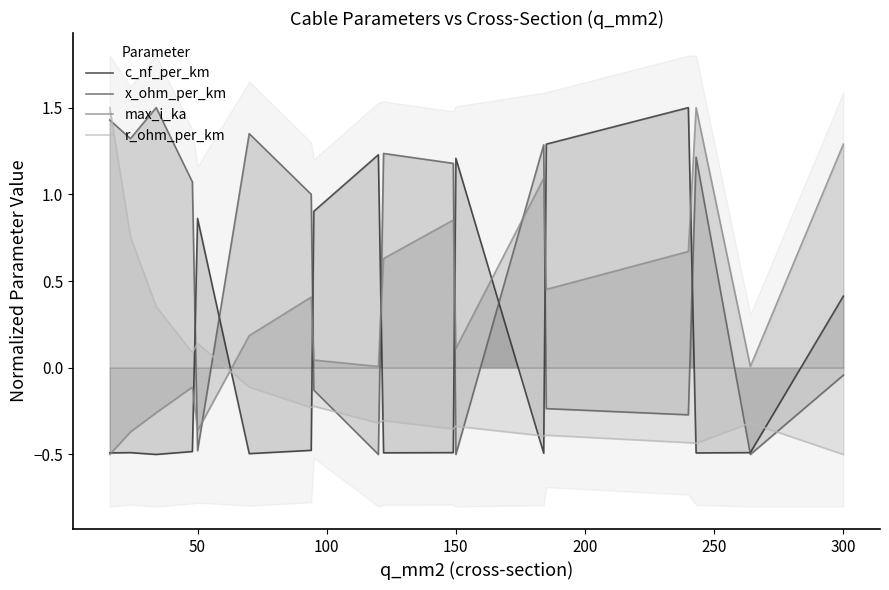

How many intersections are there between max_i_ka and r_ohm_per_km?

1